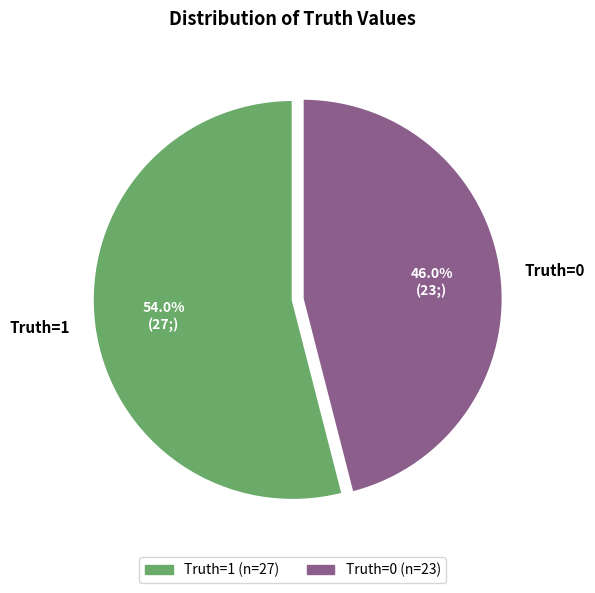

Count the number of slices in the pie.

2